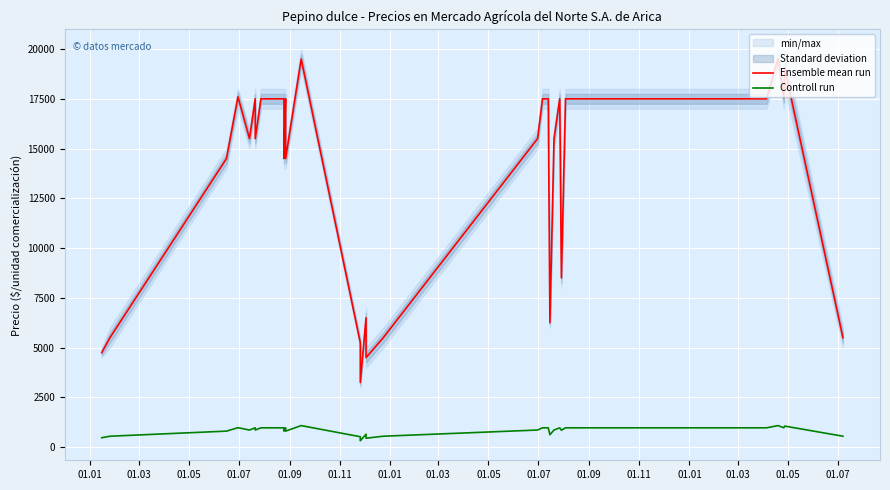

What are all the series names shown in the legend?

Ensemble mean run, Controll run